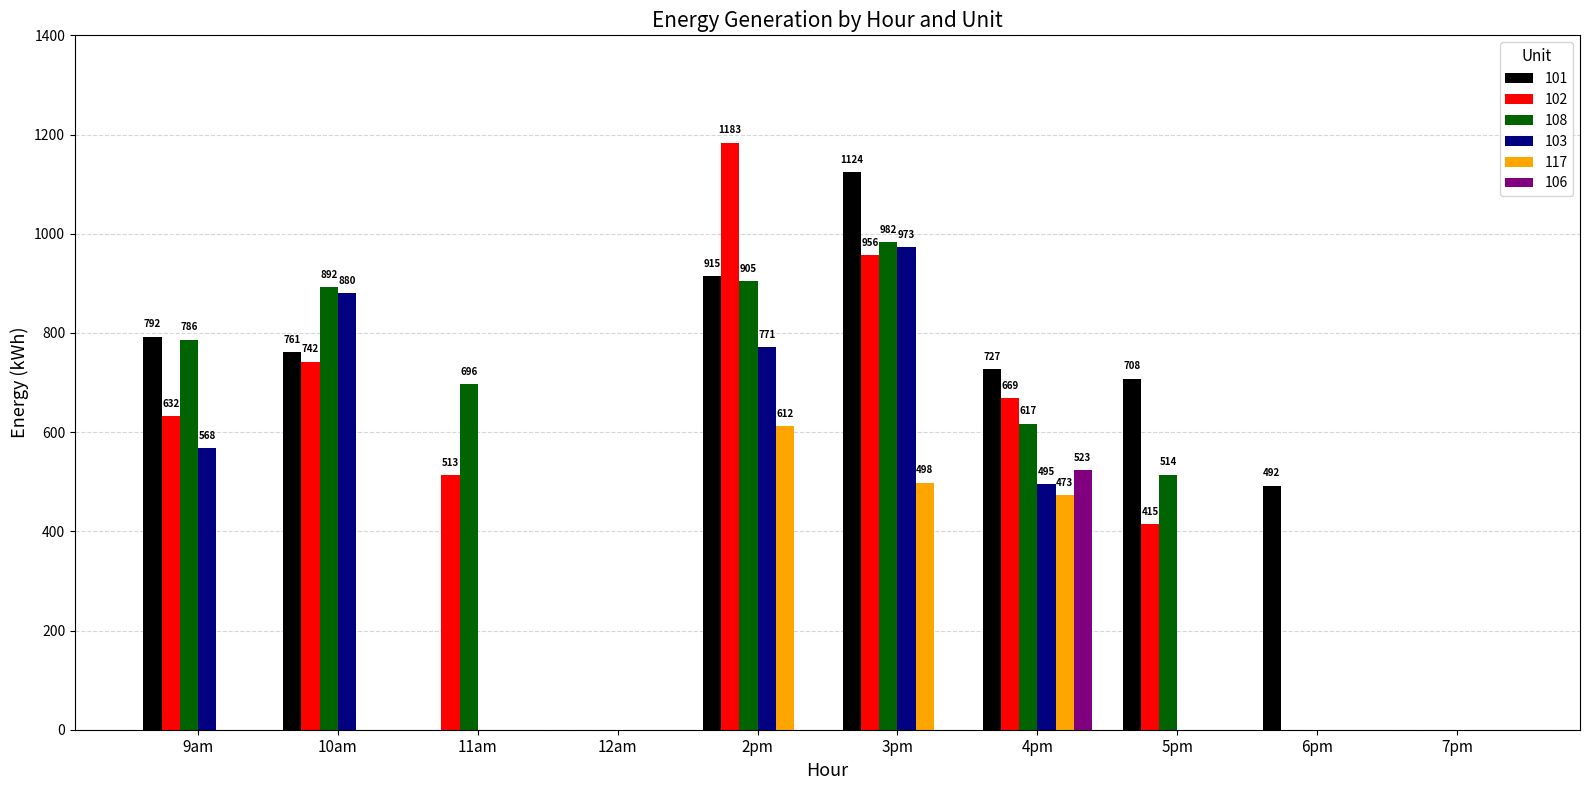

At which category is the sum across all series the highest?

3pm